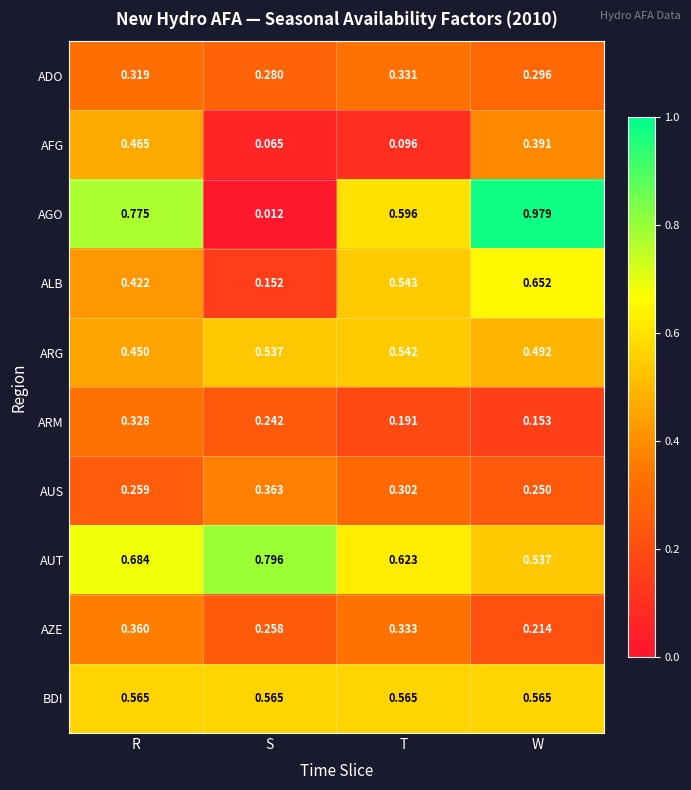

Between R and W, which series saw the biggest shift?

ALB